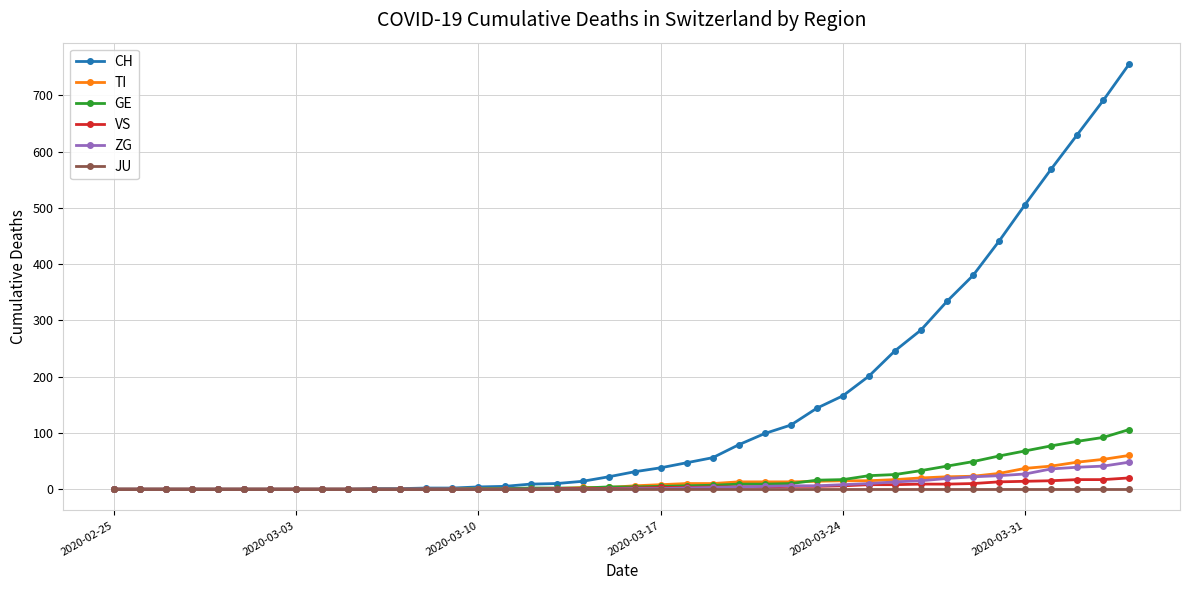

Which series has the widest spread of values?

CH